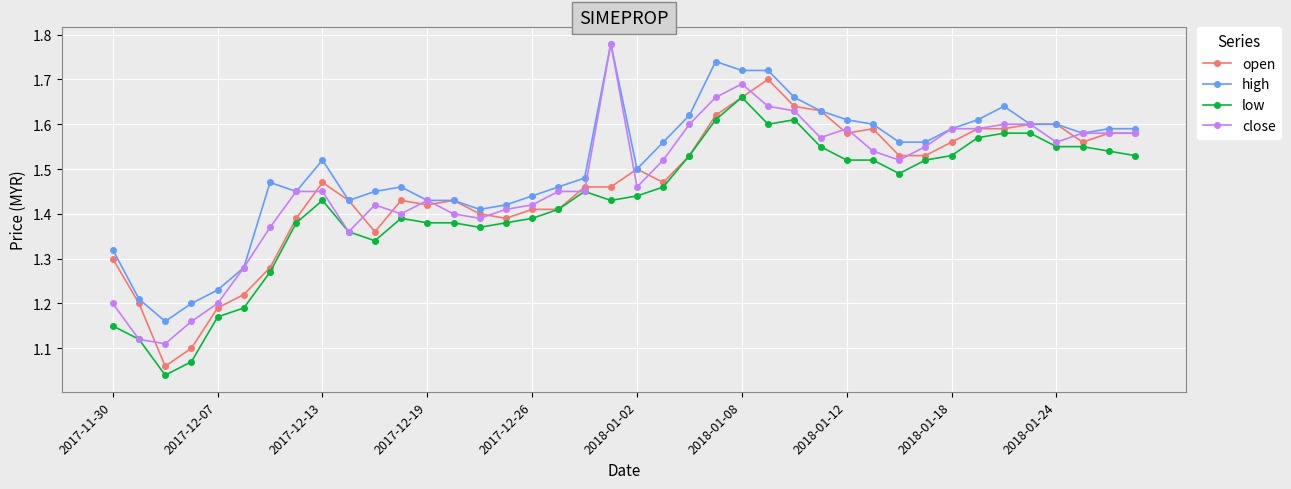

Count the close values in the range 1 to 2.

40